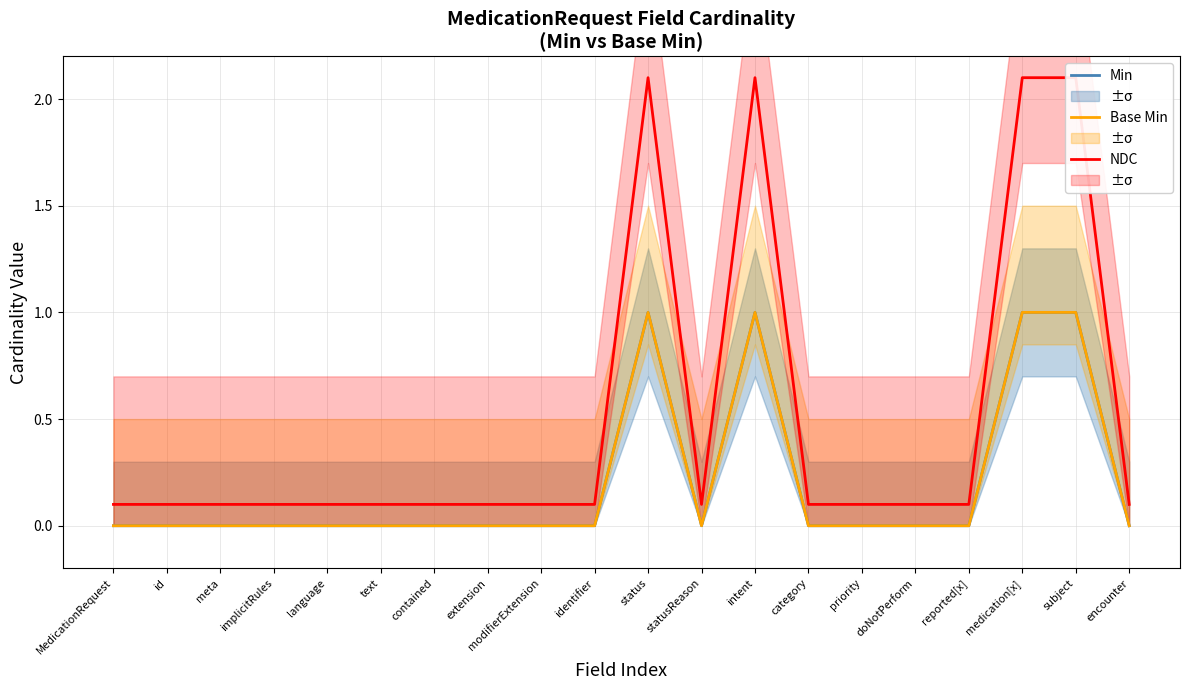

How many lines are shown in the chart?

3